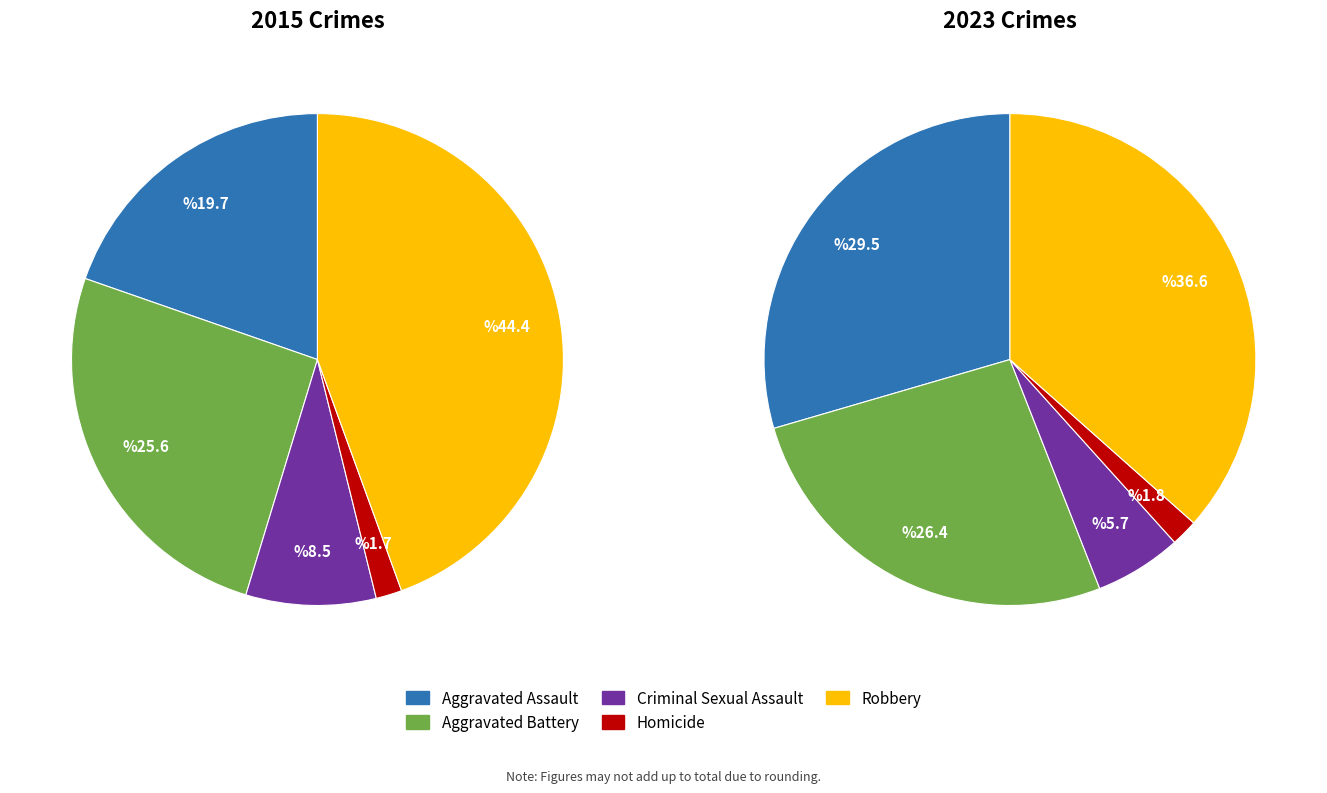

To the nearest percent, what is the difference between the largest and smallest slice percentages?

43%